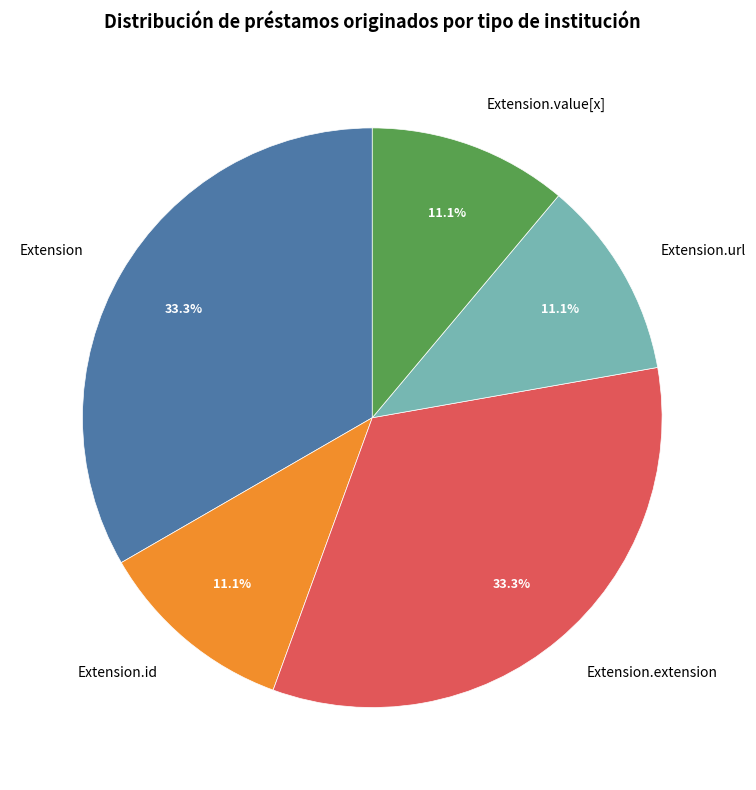

What is the ratio of the value at Extension.id to the value at Extension.url?

1.0